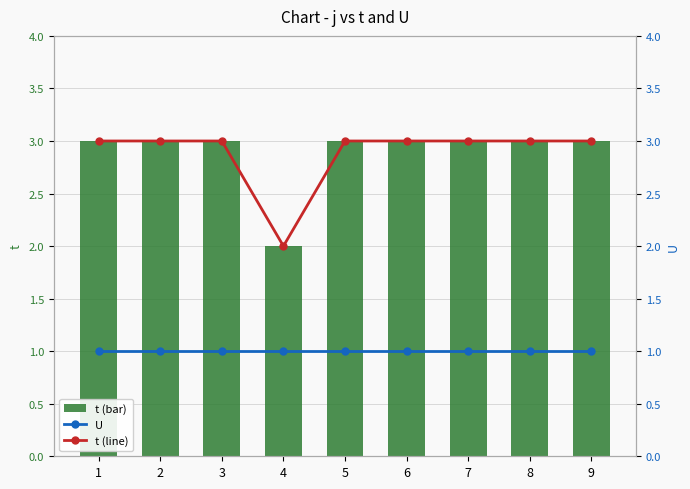

Rank the series at 8 from lowest to highest value.

U, t, t (line)